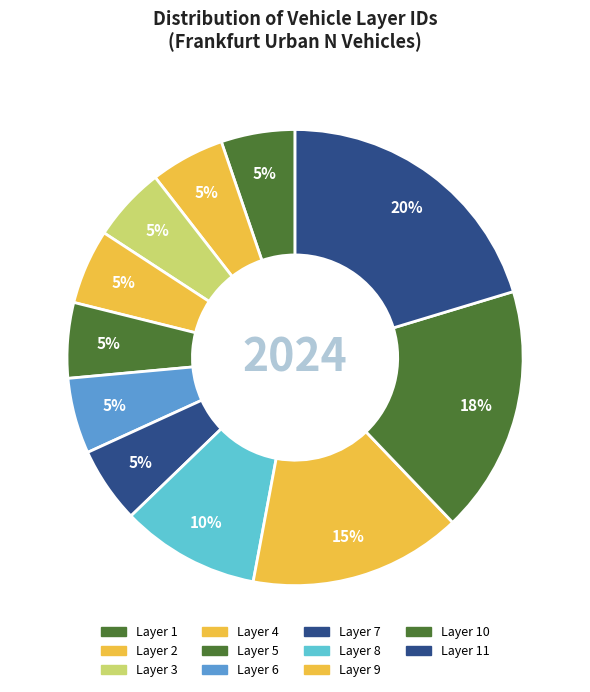

Does any single category account for the majority?

No